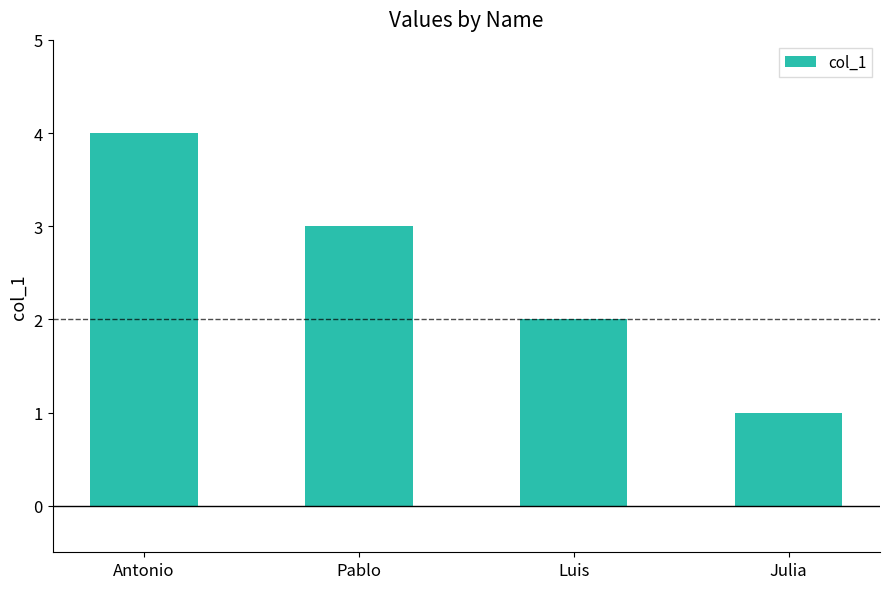

What is the value of the 4th bar from the left?

1